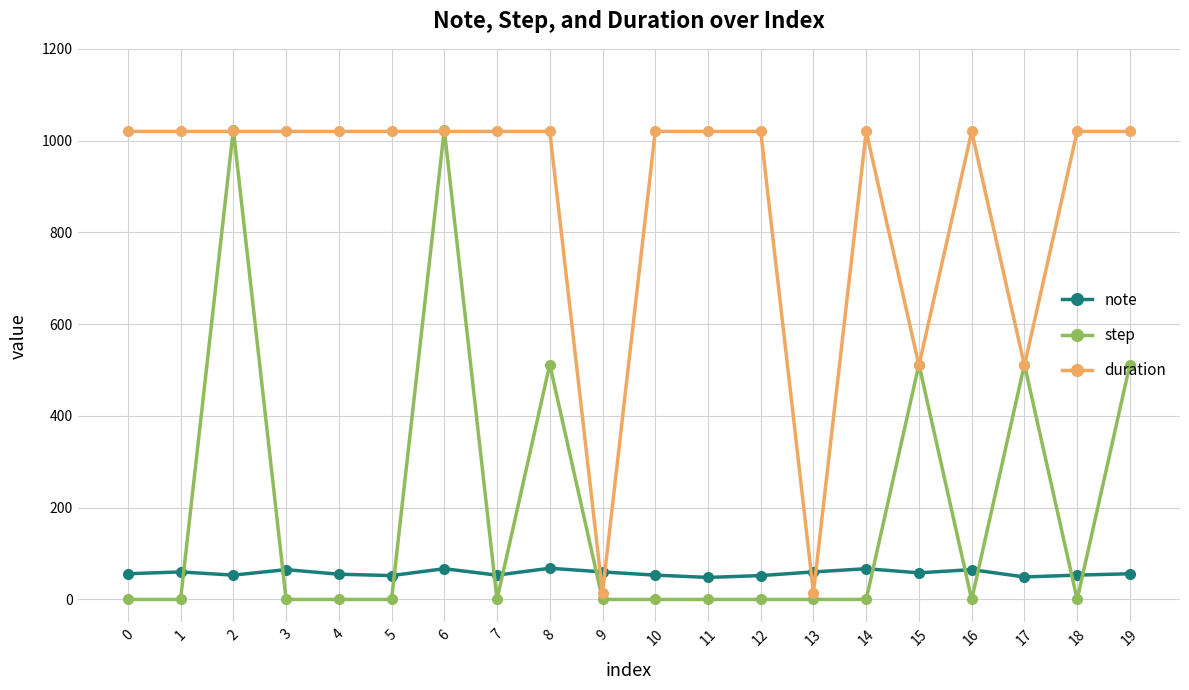

True or false: duration has more than 1 points higher than both neighbors.

True